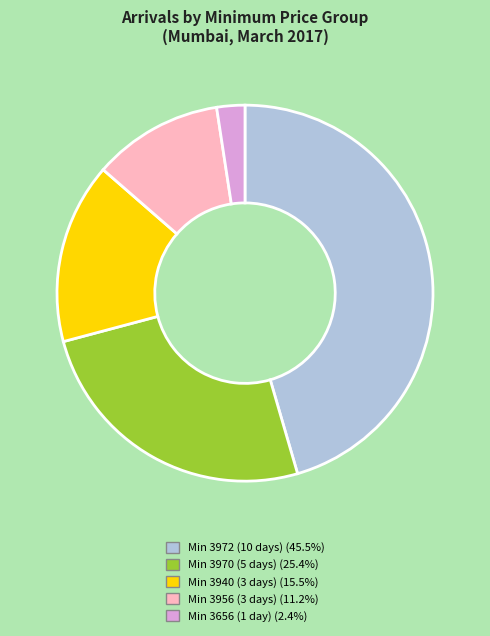

How many slices are in this pie chart?

5